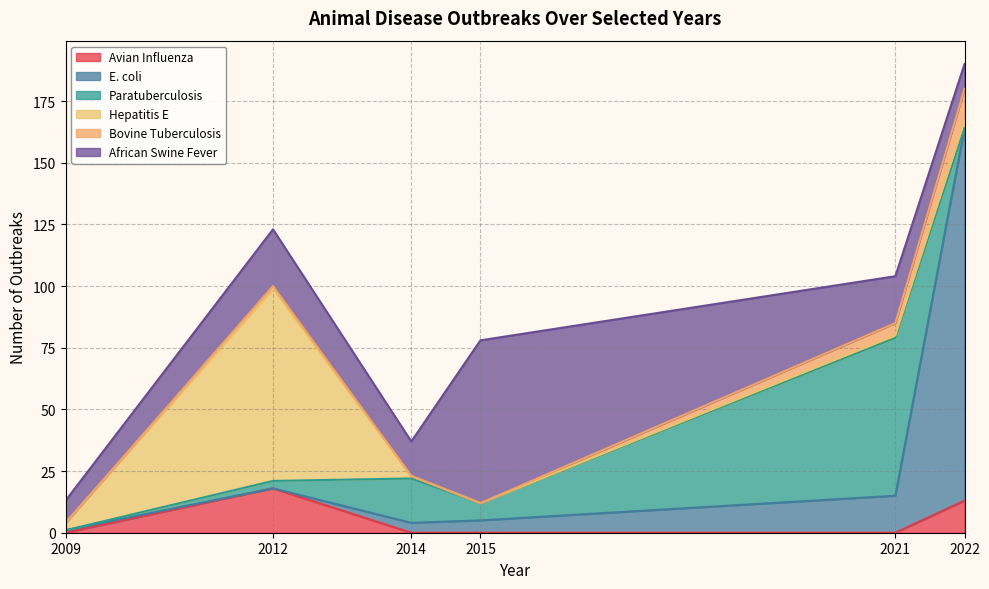

Is it true that Avian Influenza equals 28 at 2012?

False